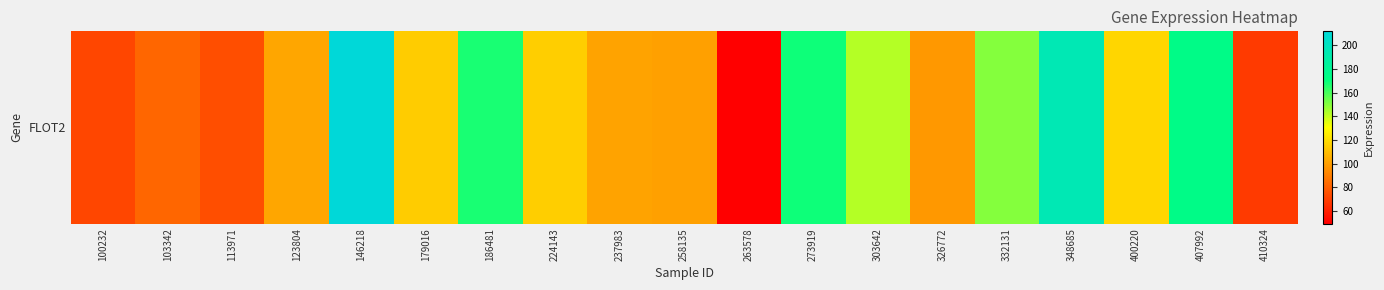

Reading left to right, extract all data points from this chart.

100232=71.9	103342=81.9	113971=74.4	123804=102.0	146218=212.0	179016=114.5	186481=166.9	224143=115.0	237983=101.9	258135=100.3	263578=49.1	273919=169.2	303642=142.3	326772=98.0	332131=150.1	348685=195.4	400220=117.8	407992=174.6	410324=68.1